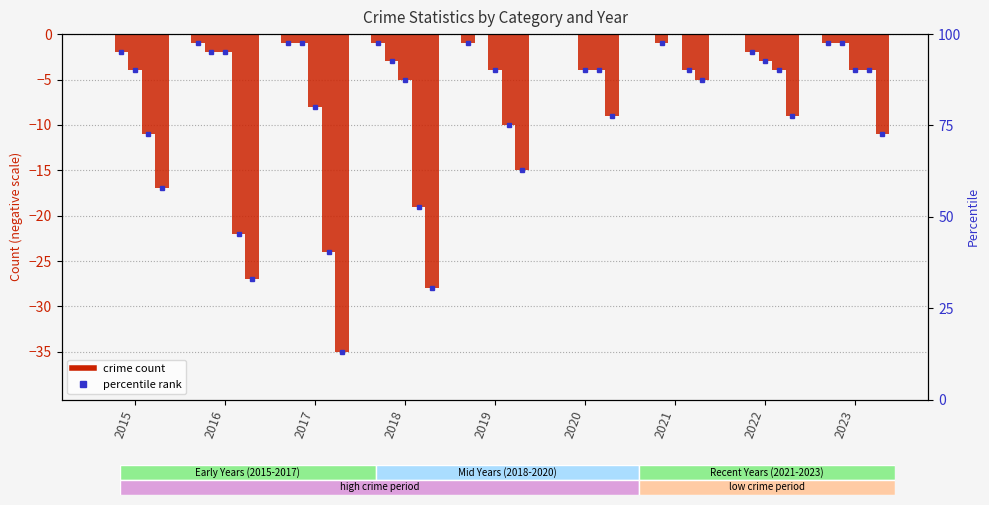

What is the value of the Aggravated Assault bar at the 4th from the left?

-1